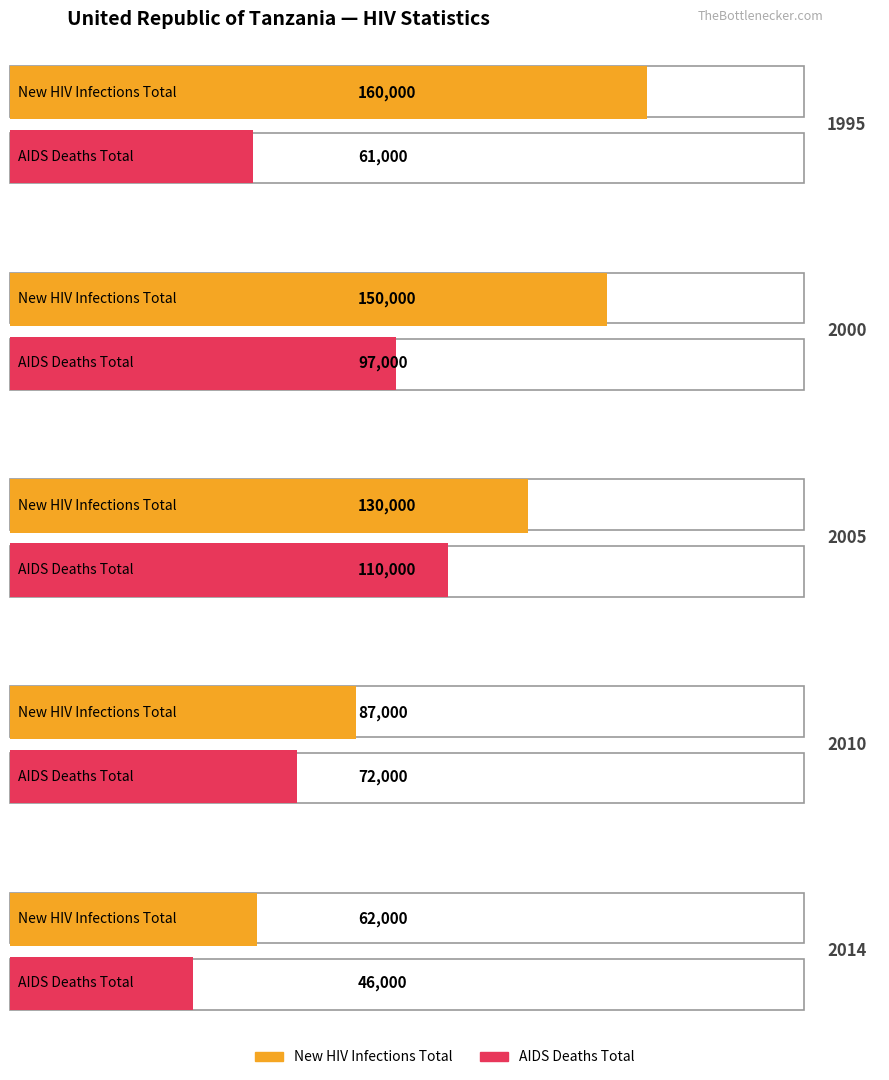

The value of AIDS deaths Total at 1994 is 12474. True or false?

False